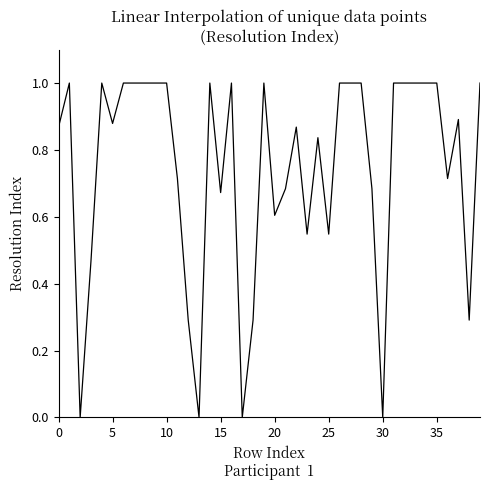

What is the greatest value displayed?

1.0